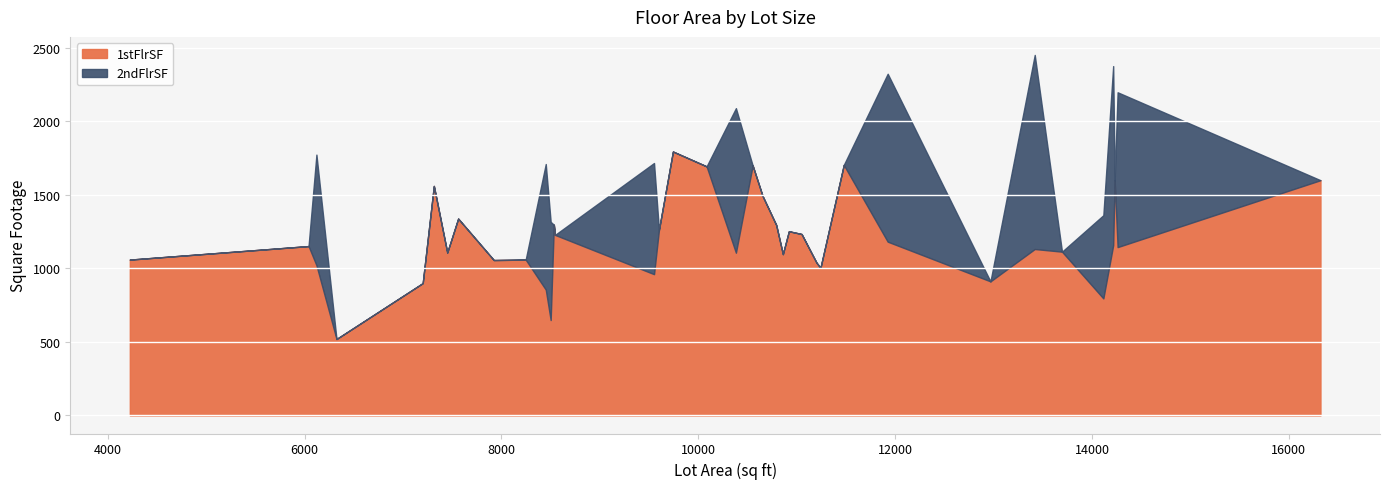

Rank the categories by 1stFlrSF value from lowest to highest.

6324, 8500, 14115, 8450, 7200, 12968, 9550, 11241, 6120, 11200, 7922, 4224, 8246, 10859, 10382, 7449, 13695, 13418, 14260, 6040, 14215, 11924, 8544, 11049, 10920, 9600, 10791, 8532, 7560, 10652, 7313, 14230, 16321, 10084, 10552, 11478, 9742